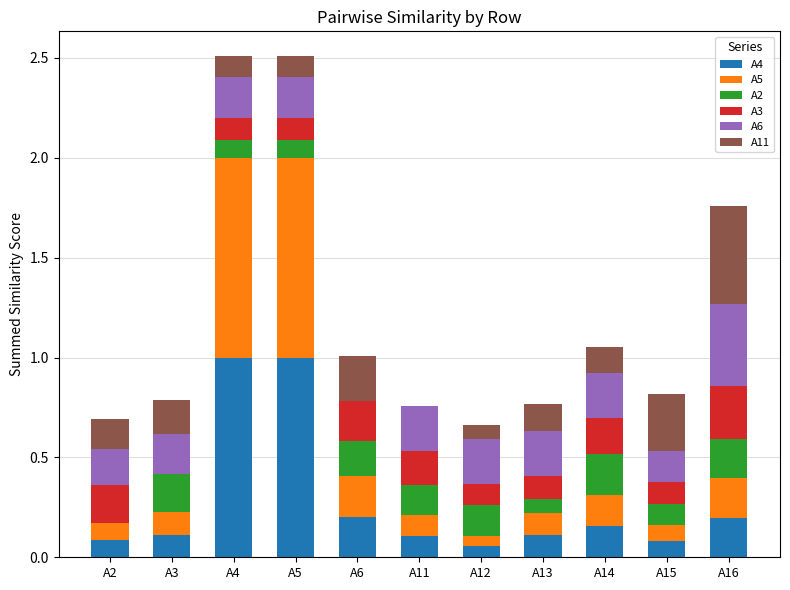

Are the bars horizontal?

No